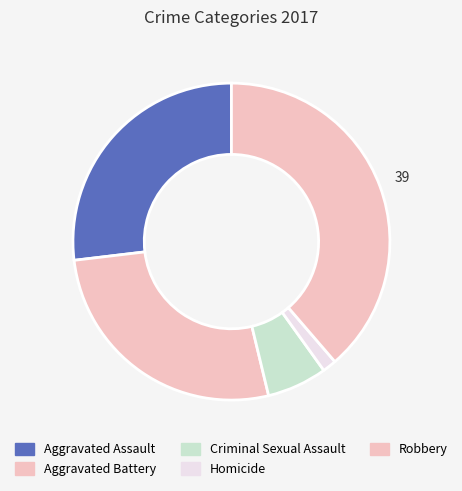

Count the number of slices in the pie.

5